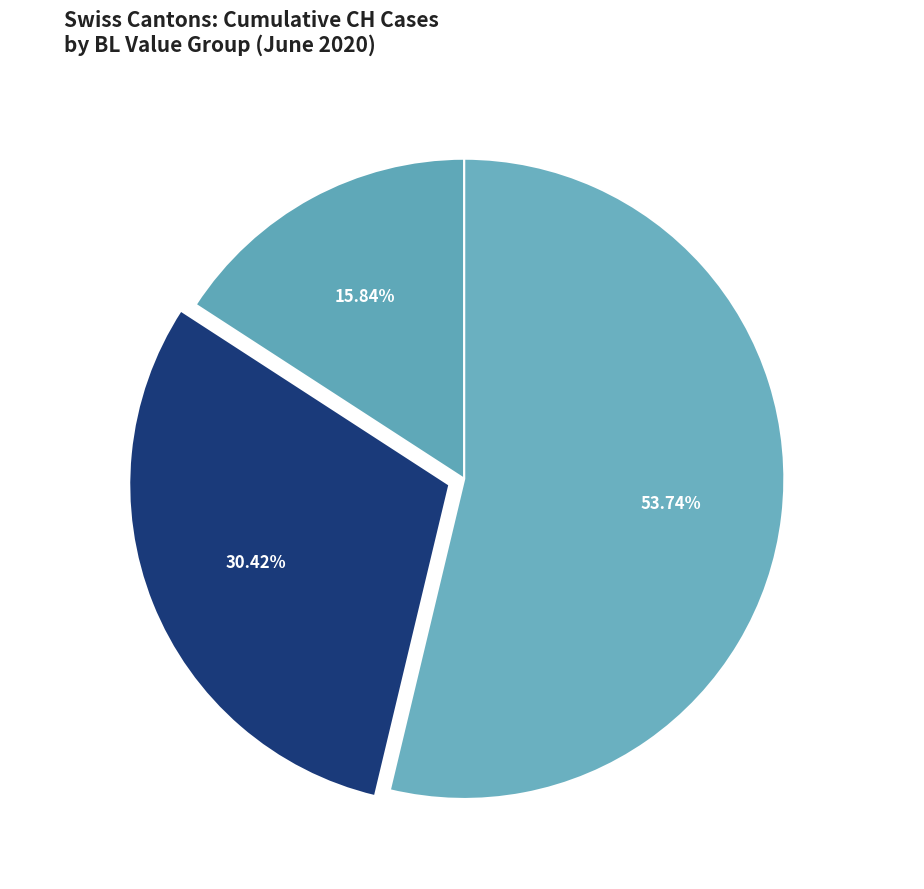

Approximately how many times larger is the value at BL 6-9 (Peak) compared to BL 1-2 (Rising)?

1.8